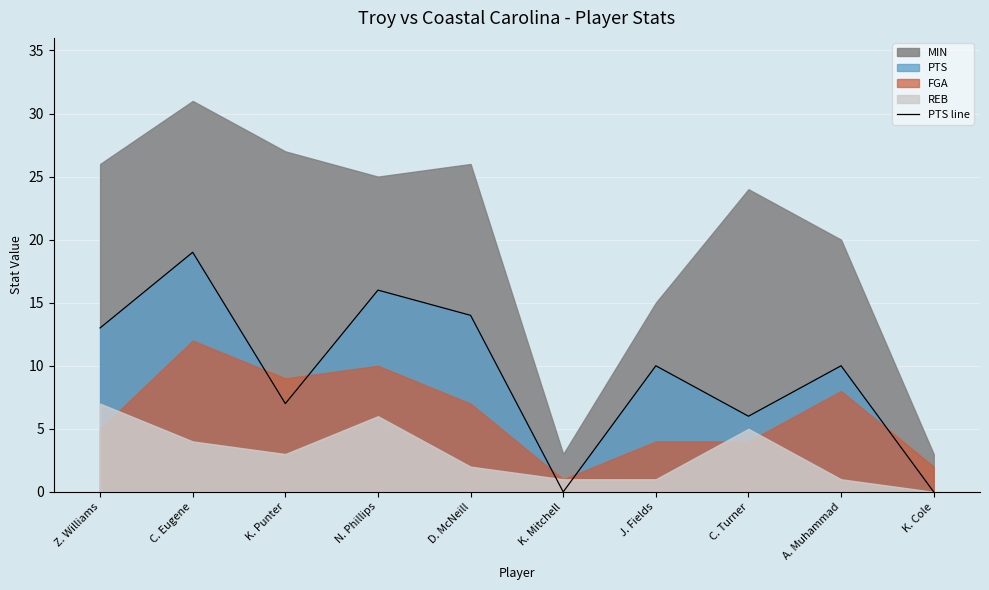

True or false: PTS line has a value of -6 at K. Cole.

False